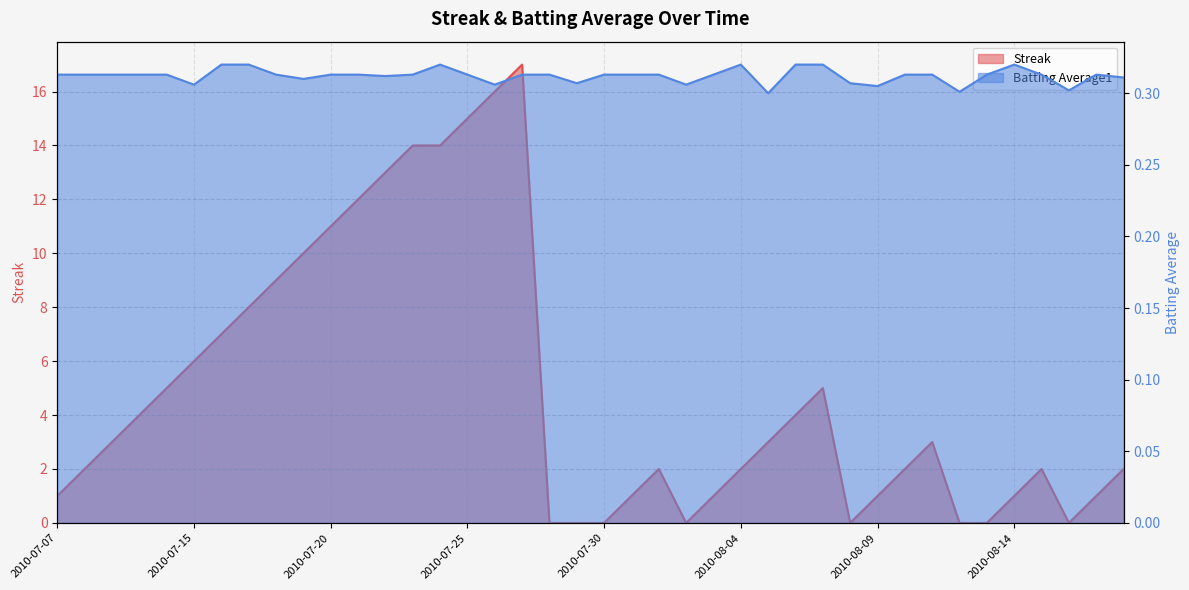

Reading left to right, what are all the values shown in this chart?

Streak: 2010-07-07=1.0	2010-07-08=2.0	2010-07-09=3.0	2010-07-10=4.0	2010-07-11=5.0	2010-07-15=6.0	2010-07-16=7.0	2010-07-17=8.0	2010-07-18=9.0	2010-07-19=10.0	2010-07-20=11.0	2010-07-21=12.0	2010-07-22=13.0	2010-07-23=14.0	2010-07-24=14.0	2010-07-25=15.0	2010-07-26=16.0	2010-07-27=17.0	2010-07-28=0.0	2010-07-29=0.0	2010-07-30=0.0	2010-07-31=1.0	2010-08-01=2.0	2010-08-02=0.0	2010-08-03=1.0	2010-08-04=2.0	2010-08-05=3.0	2010-08-06=4.0	2010-08-07=5.0	2010-08-08=0.0	2010-08-09=1.0	2010-08-10=2.0	2010-08-11=3.0	2010-08-12=0.0	2010-08-13=0.0	2010-08-14=1.0	2010-08-15=2.0	2010-08-16=0.0	2010-08-17=1.0	2010-08-18=2.0
Batting Average1: 2010-07-07=0.3	2010-07-08=0.3	2010-07-09=0.3	2010-07-10=0.3	2010-07-11=0.3	2010-07-15=0.3	2010-07-16=0.3	2010-07-17=0.3	2010-07-18=0.3	2010-07-19=0.3	2010-07-20=0.3	2010-07-21=0.3	2010-07-22=0.3	2010-07-23=0.3	2010-07-24=0.3	2010-07-25=0.3	2010-07-26=0.3	2010-07-27=0.3	2010-07-28=0.3	2010-07-29=0.3	2010-07-30=0.3	2010-07-31=0.3	2010-08-01=0.3	2010-08-02=0.3	2010-08-03=0.3	2010-08-04=0.3	2010-08-05=0.3	2010-08-06=0.3	2010-08-07=0.3	2010-08-08=0.3	2010-08-09=0.3	2010-08-10=0.3	2010-08-11=0.3	2010-08-12=0.3	2010-08-13=0.3	2010-08-14=0.3	2010-08-15=0.3	2010-08-16=0.3	2010-08-17=0.3	2010-08-18=0.3